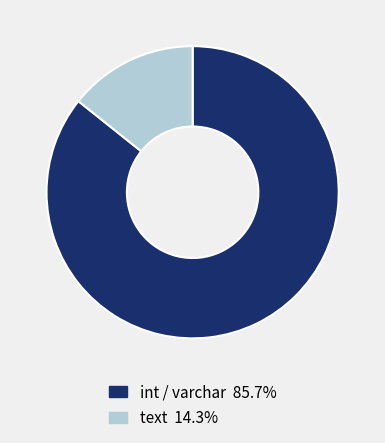

Does any single category account for the majority?

Yes